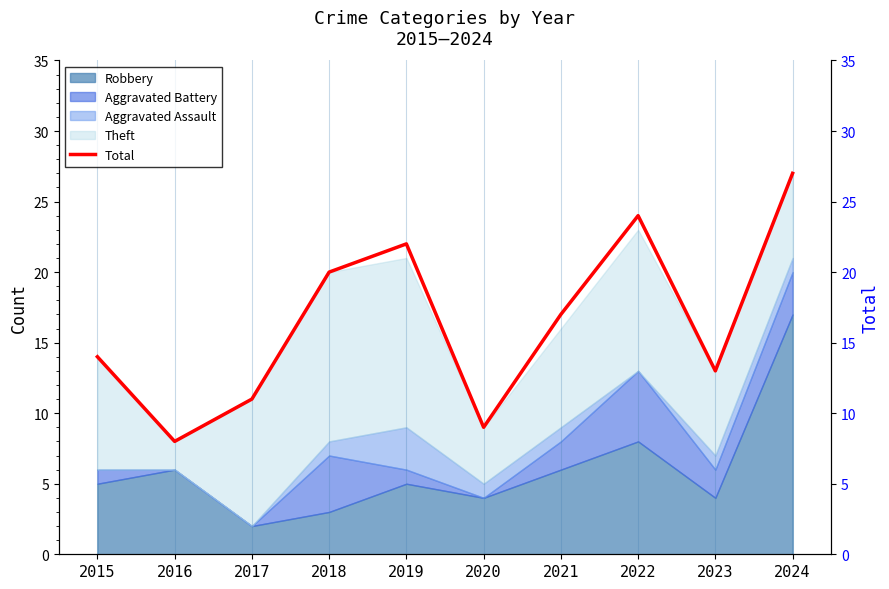

Reading left to right, what are all the values shown in this chart?

2015=14	2016=8	2017=11	2018=20	2019=22	2020=9	2021=17	2022=24	2023=13	2024=27